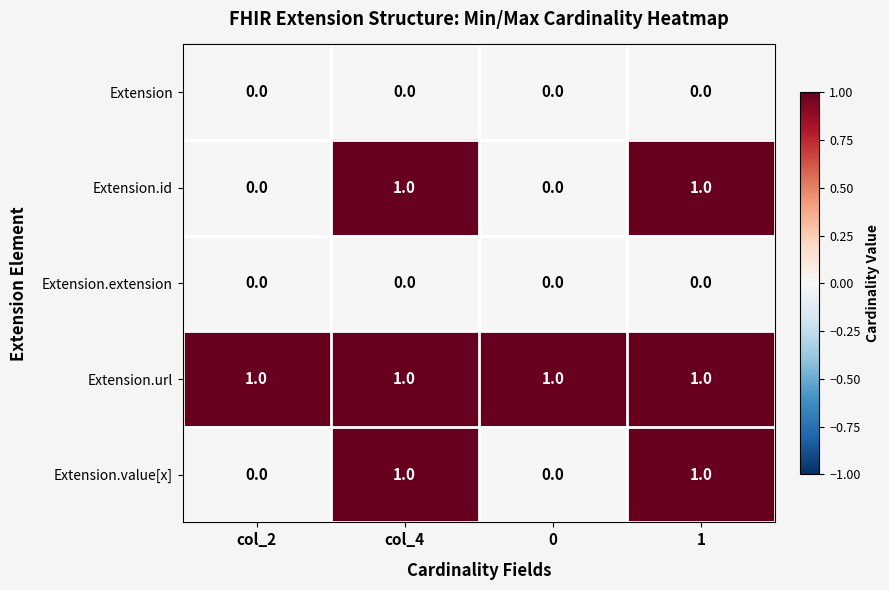

The Extension.extension series shows 0 at 1. True or false?

True